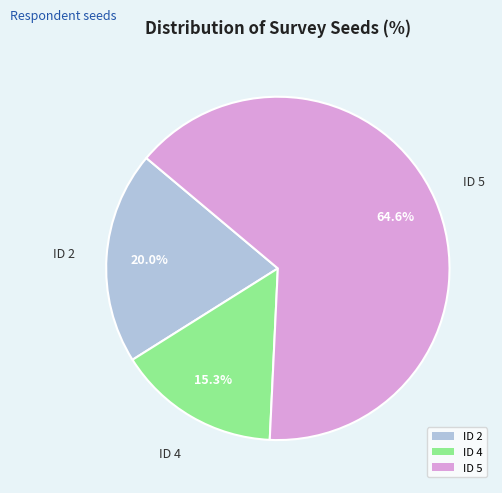

Is it true that ID 2 is 12% of the pie?

False